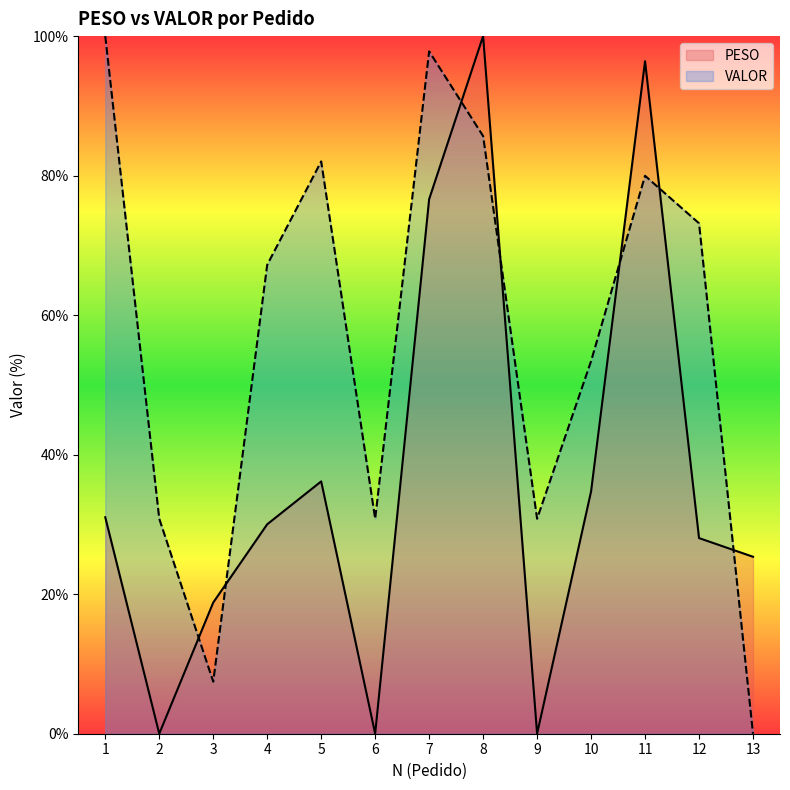

How many lines are shown in the chart?

2